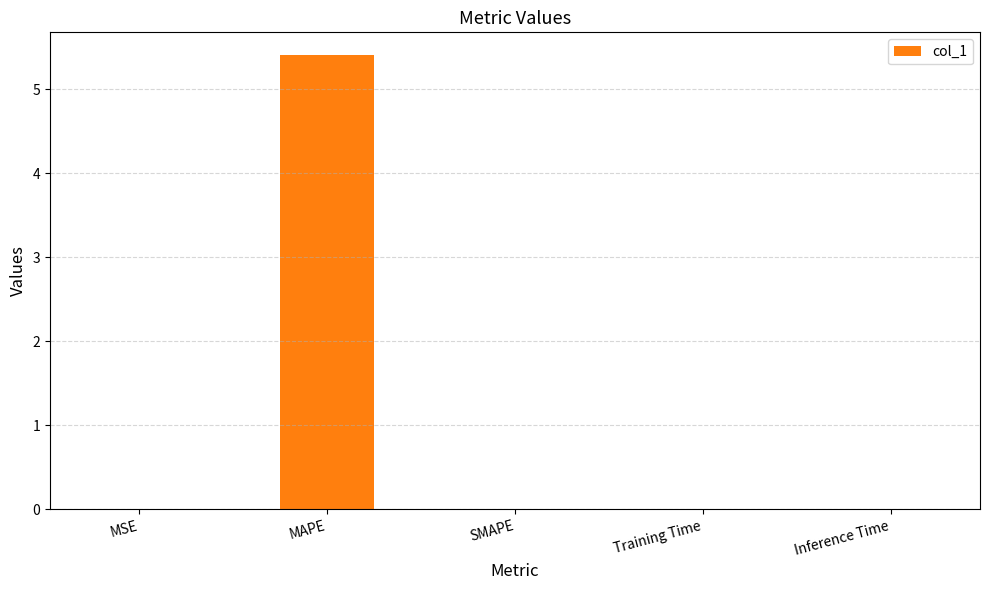

At which category does the chart reach its peak across all series?

MAPE